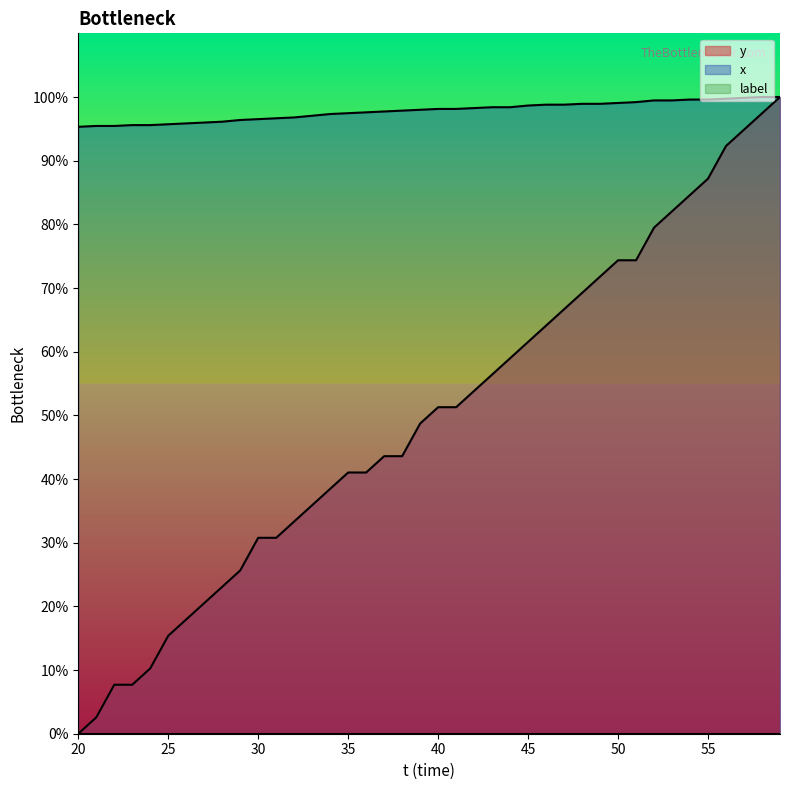

Rank the series at 33 from highest to lowest value.

x, y